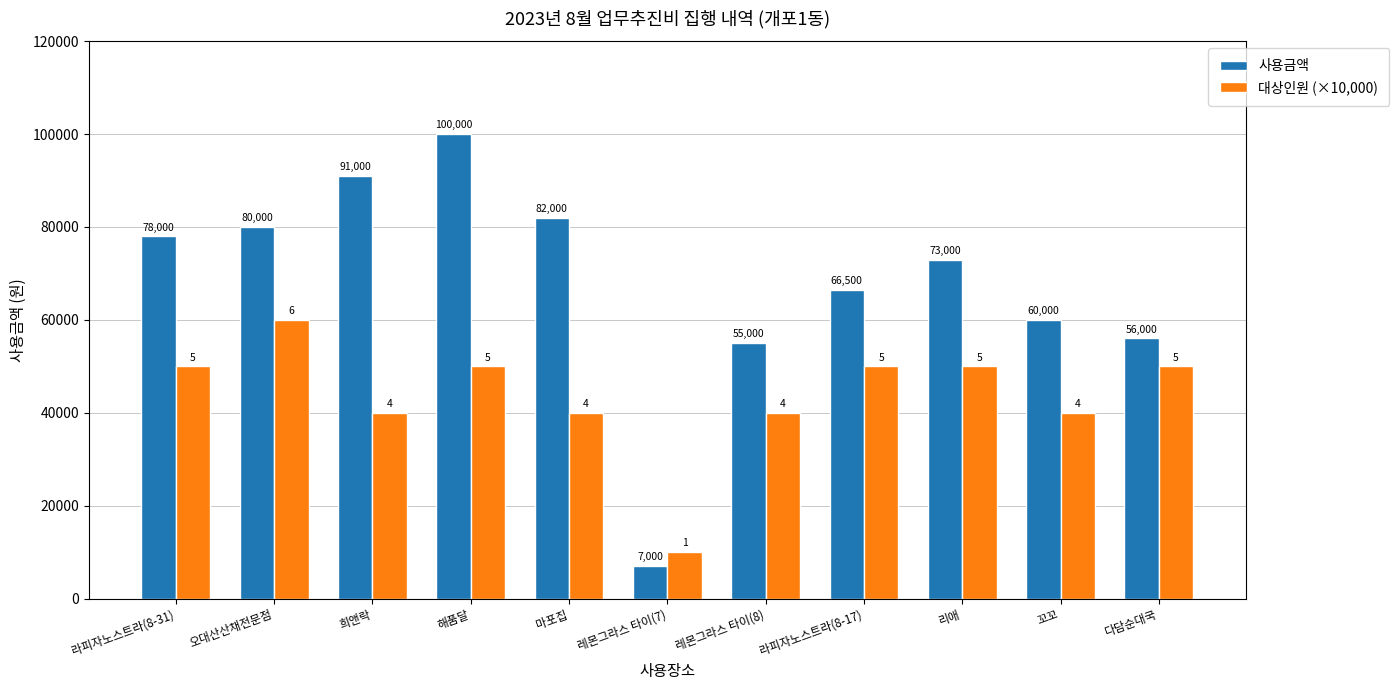

What is the difference between the maximum and second lowest values in the 대상인원 (×10,000) series?

20000